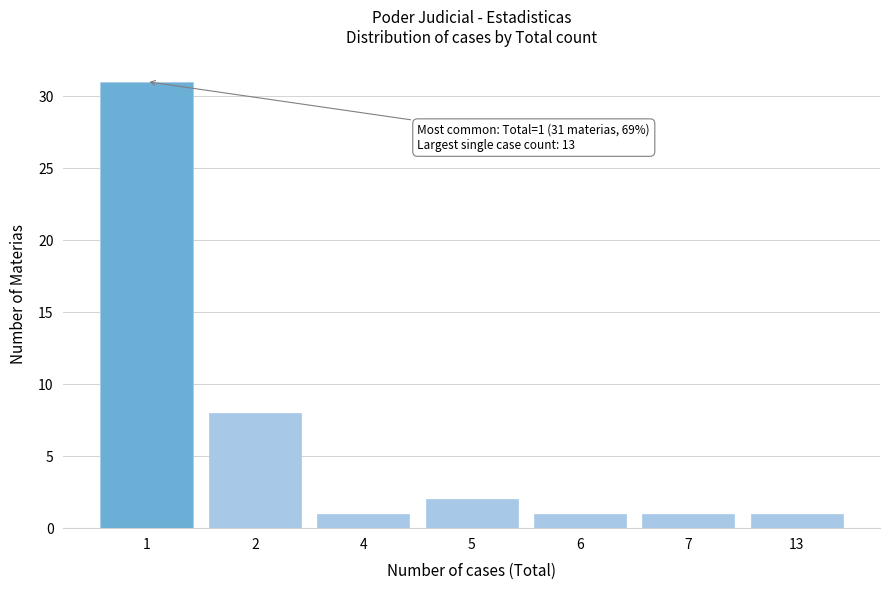

Reading left to right, what are all the values shown in this chart?

1=31	2=8	4=1	5=2	6=1	7=1	13=1